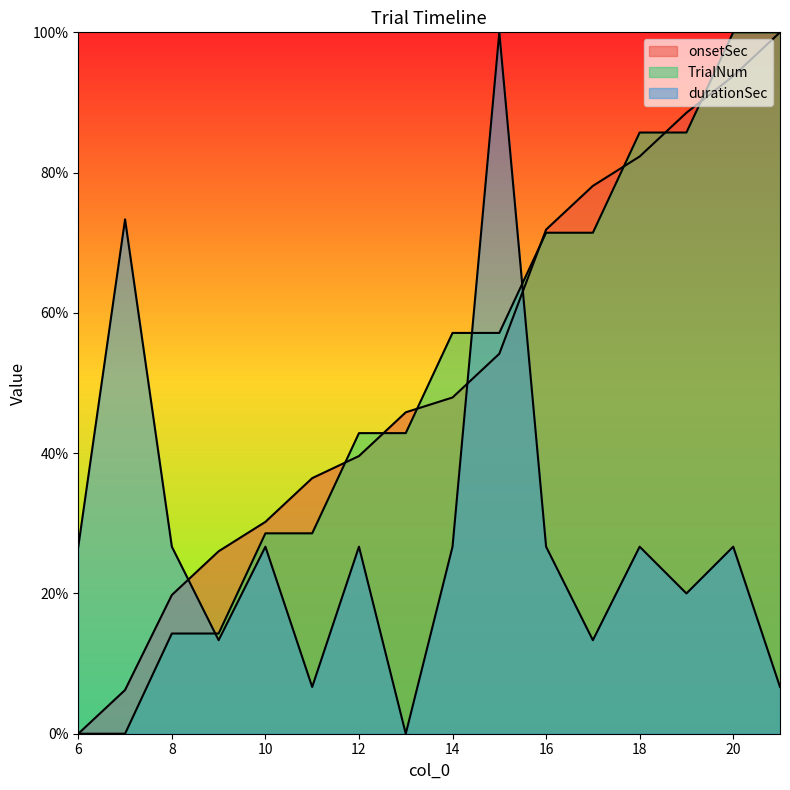

Which category has the highest value in the durationSec series?

15